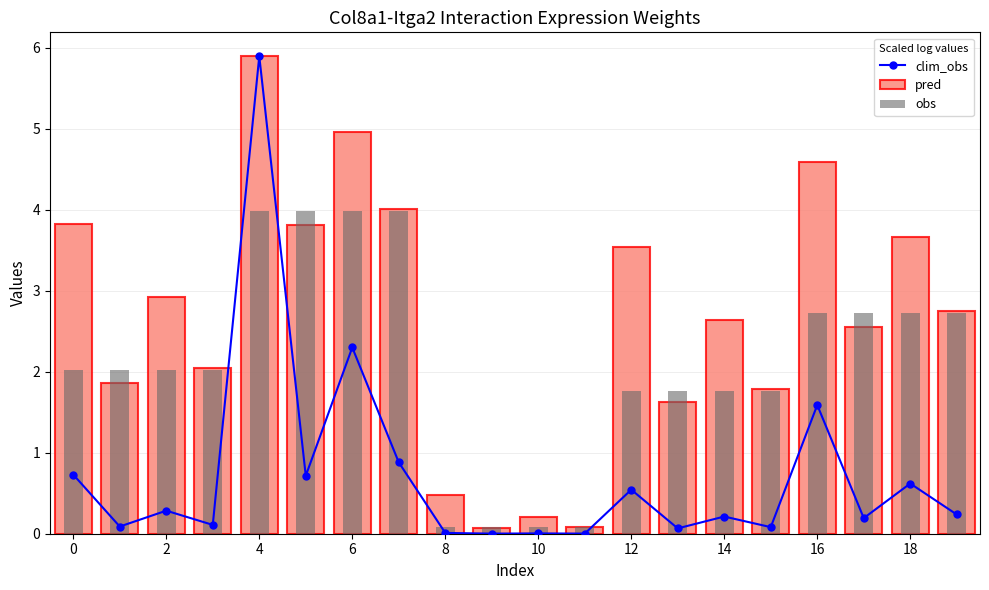

What is the value of the pred bar at the 12th from the left?

0.1